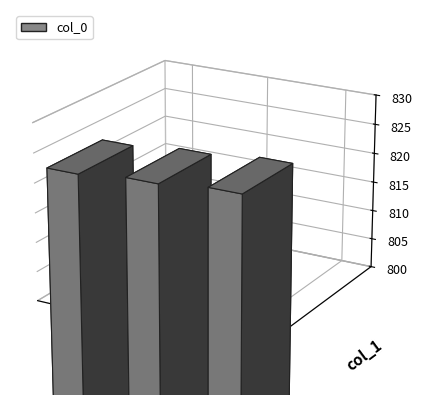

Rank the categories by value from lowest to highest.

517abcf, 435abcf, 510abcf